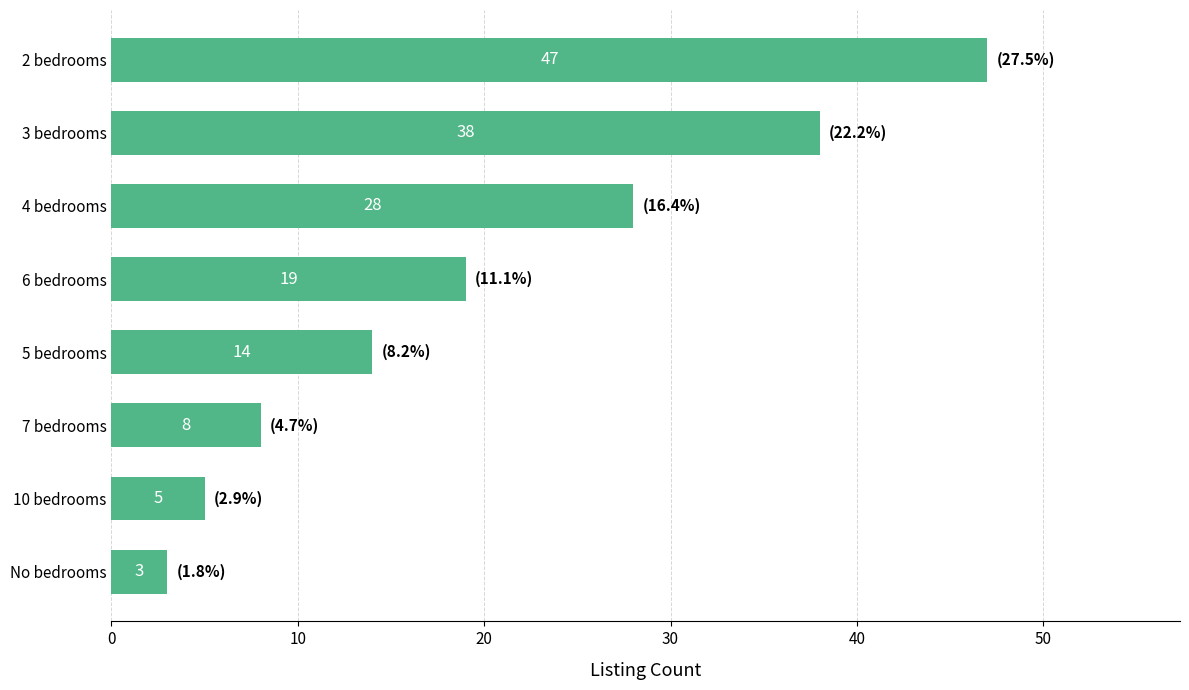

What is the value of the 6th bar from the top?

8